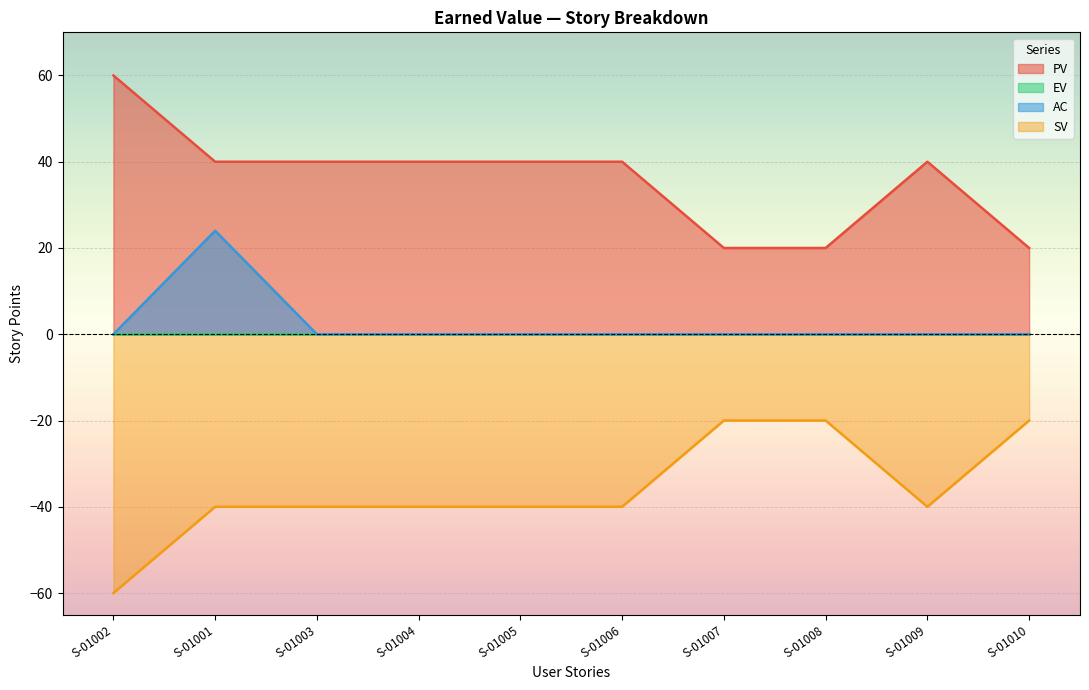

Reading left to right, list all the values displayed in this chart.

PV: 60	40	40	40	40	40	20	20	40	20
AC: 0	24	0	0	0	0	0	0	0	0
SV: -60	-40	-40	-40	-40	-40	-20	-20	-40	-20